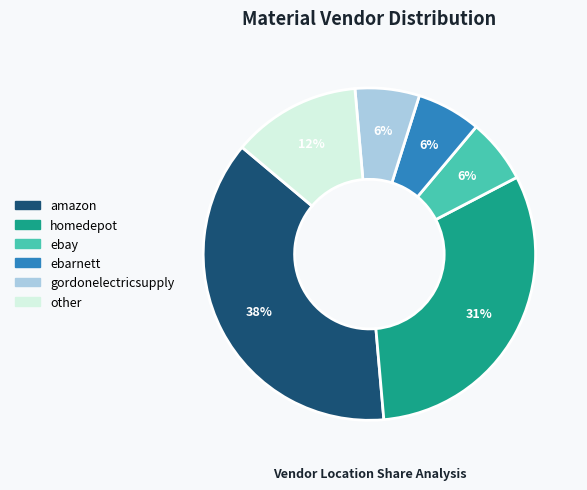

Is other the majority of the pie?

No